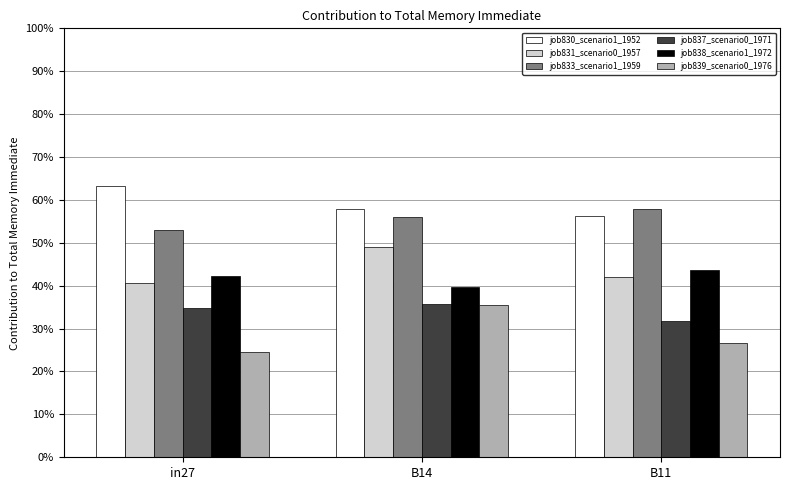

Reading right to left, transcribe all the data shown in this chart.

job830_scenario1_1952: 0.6	0.6	0.6
job831_scenario0_1957: 0.4	0.5	0.4
job833_scenario1_1959: 0.6	0.6	0.5
job837_scenario0_1971: 0.3	0.4	0.3
job838_scenario1_1972: 0.4	0.4	0.4
job839_scenario0_1976: 0.3	0.4	0.2